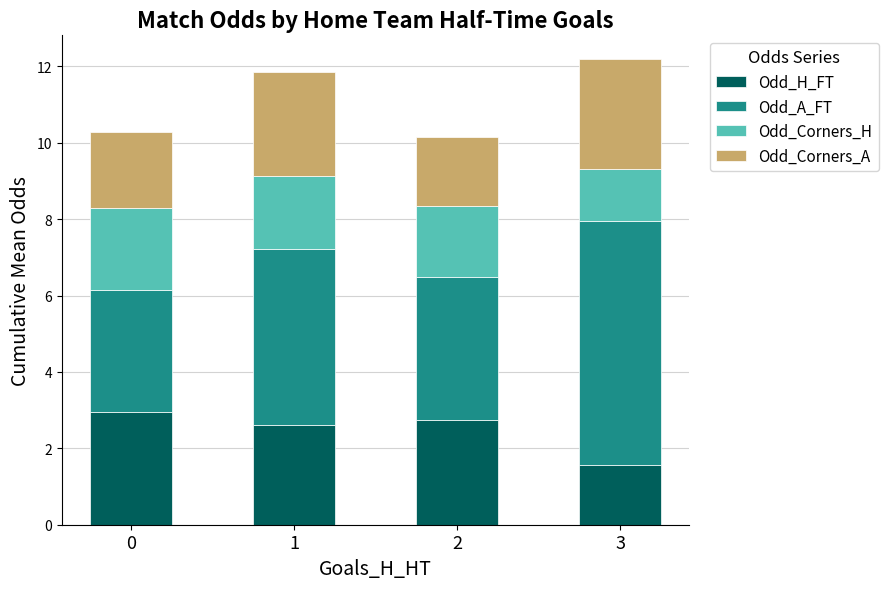

Are the bars grouped side by side (vs. stacked)?

No